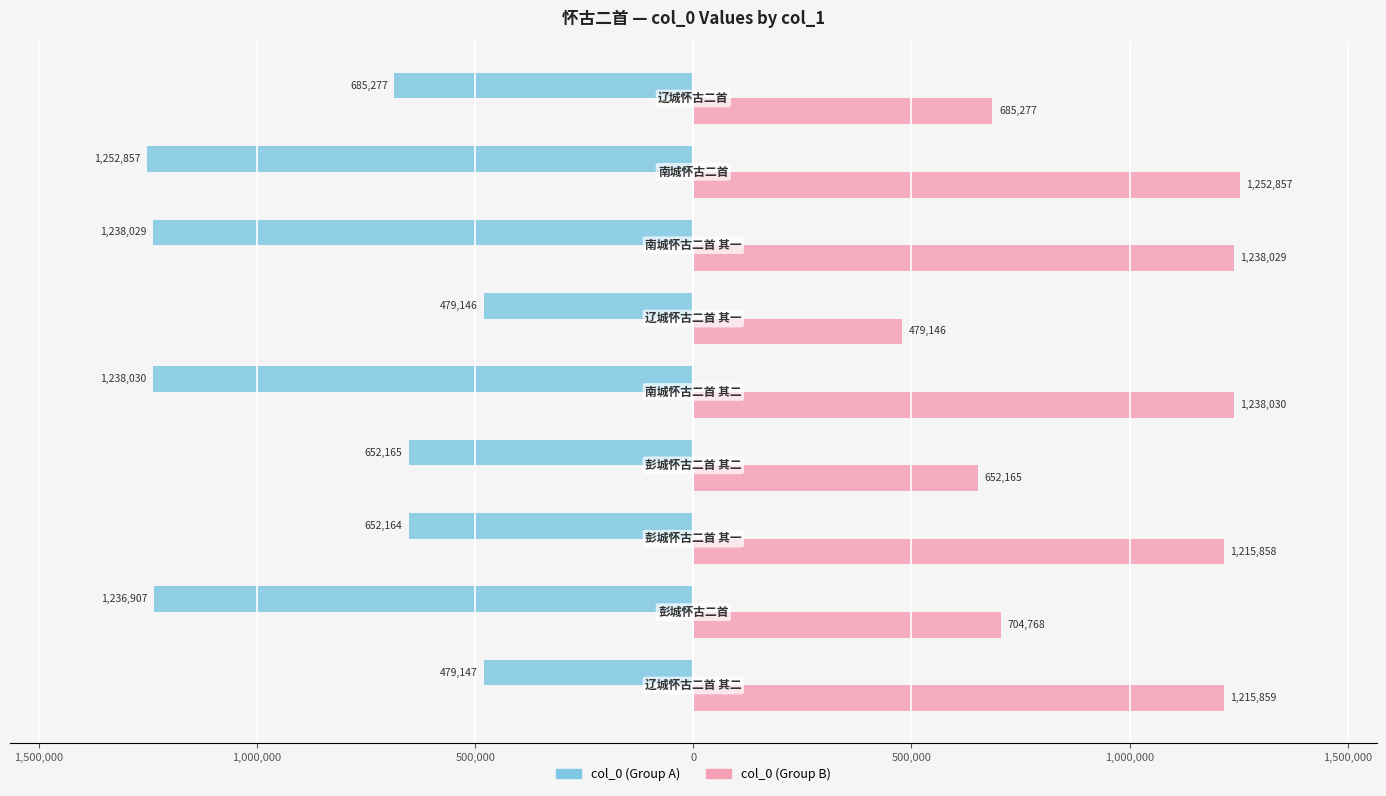

What are all the series names shown in the legend?

col_0 (Group A), col_0 (Group B)